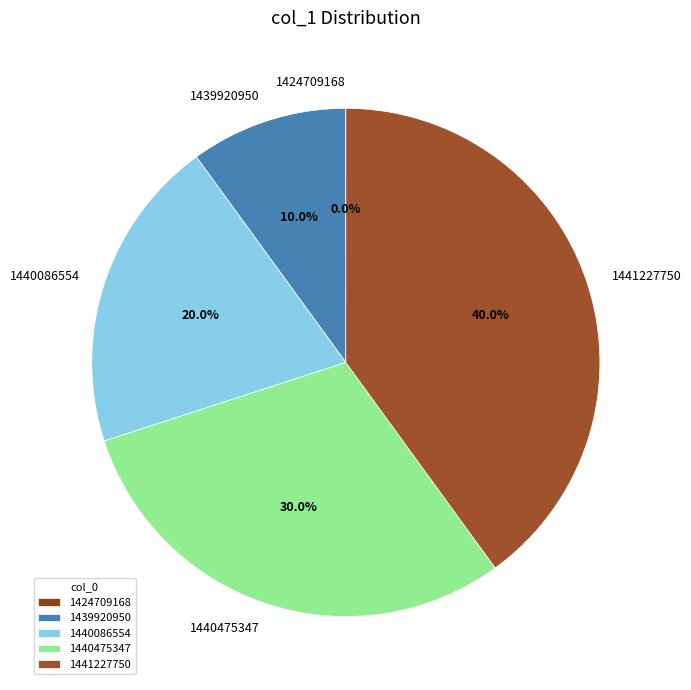

The 1440086554 slice represents 20% of the pie. True or false?

True